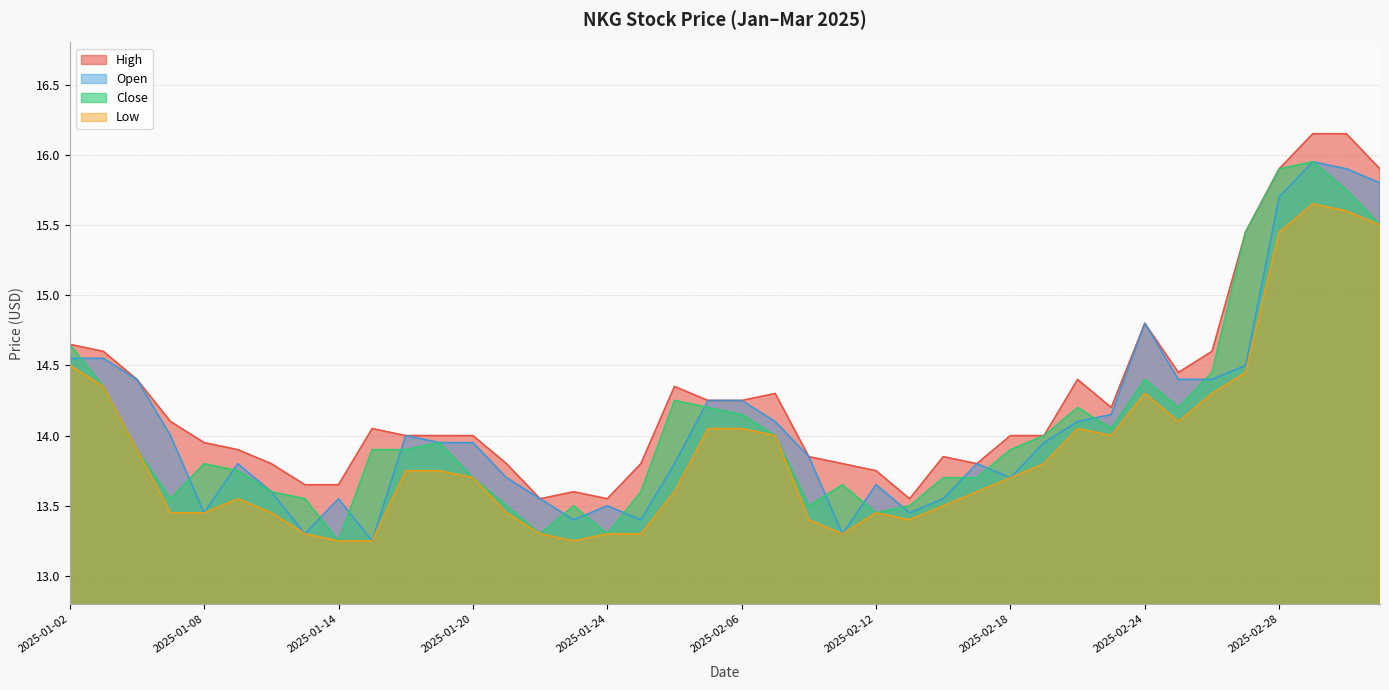

Between 2025-01-17 and 2025-01-22, which series saw the biggest shift?

close